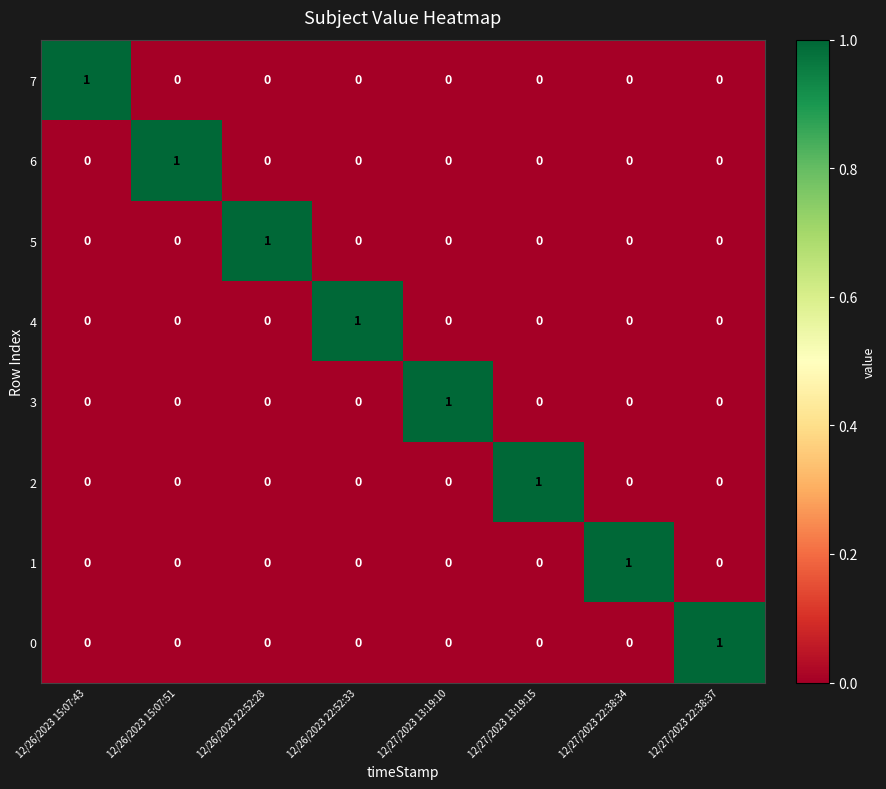

How many distinct data groups are displayed?

8